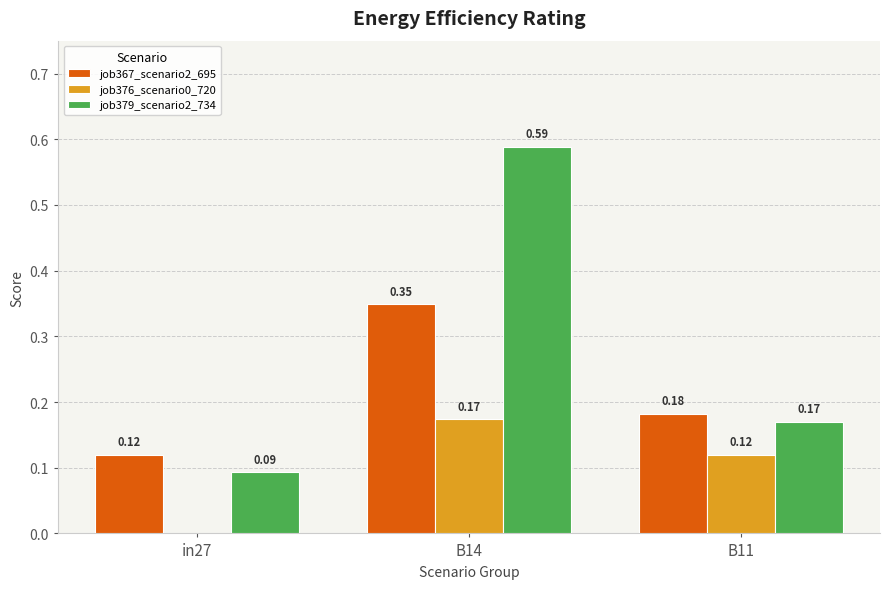

At which category is the sum across all series the highest?

B14